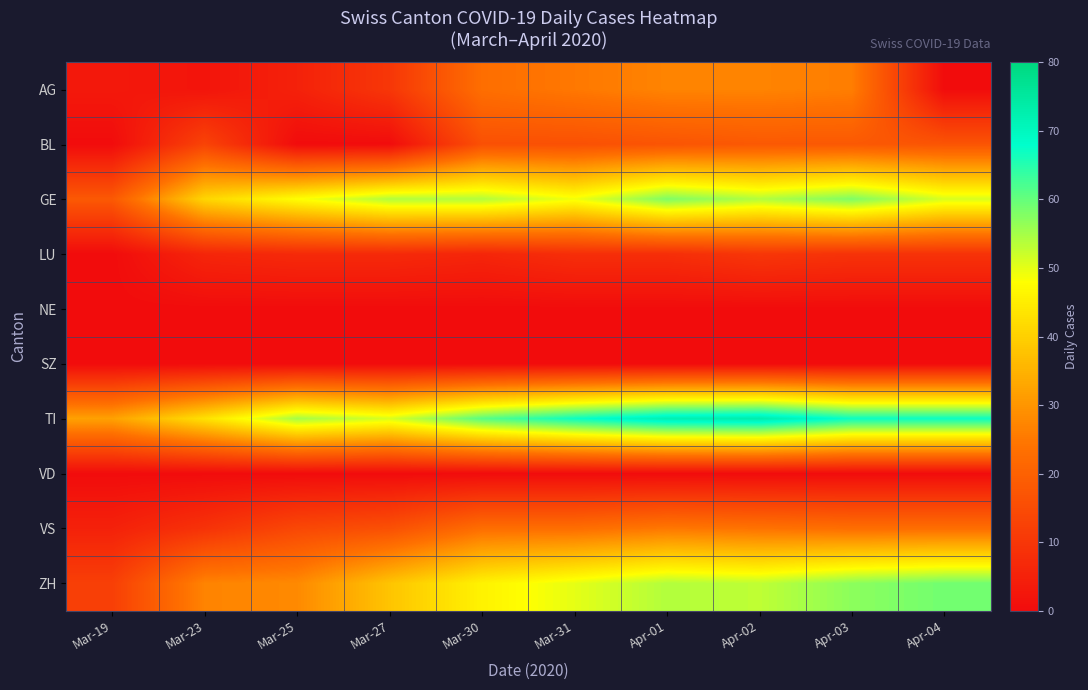

How many distinct data groups are displayed?

10